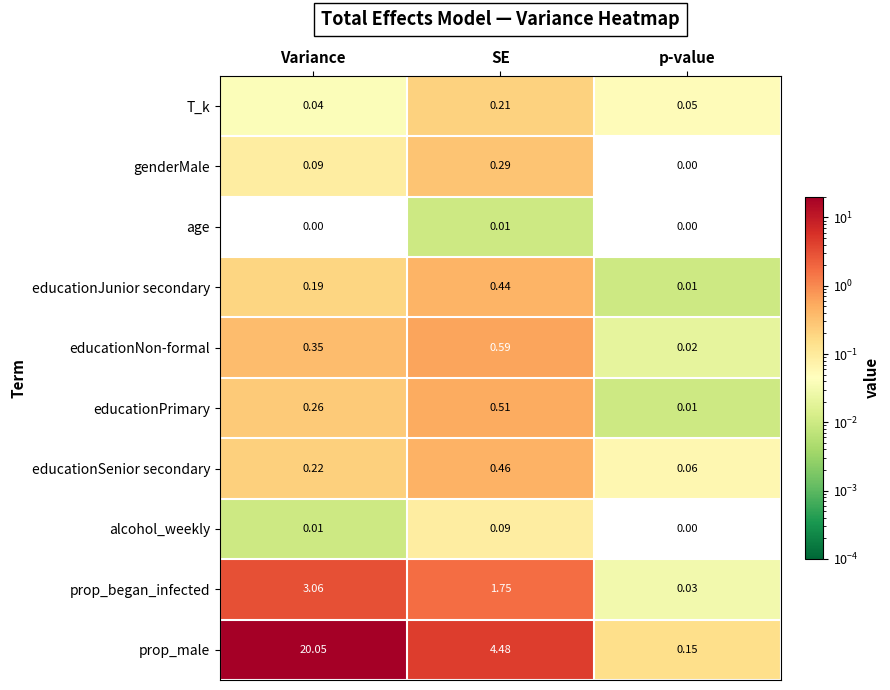

Rank the series at Variance from highest to lowest value.

prop_male, prop_began_infected, educationNon-formal, educationPrimary, educationSenior secondary, educationJunior secondary, genderMale, T_k, alcohol_weekly, age